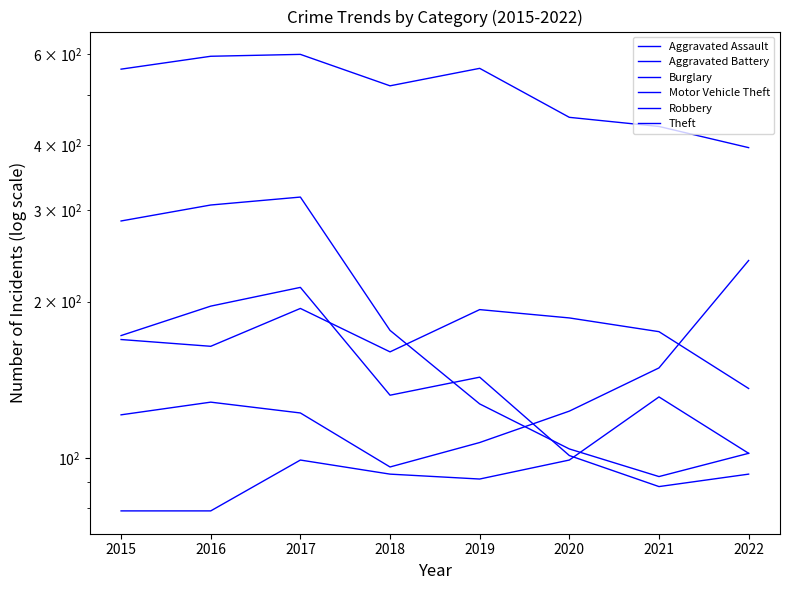

Which series has the largest range (max minus min)?

Burglary